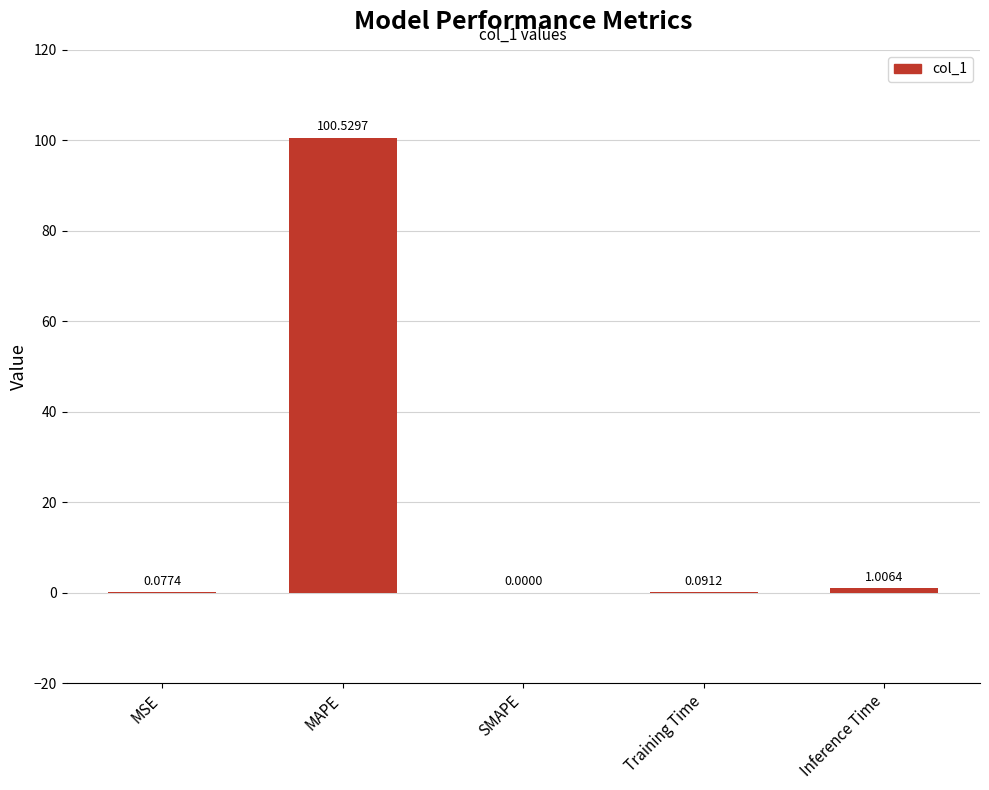

Which has a higher value, Inference Time or MAPE?

MAPE